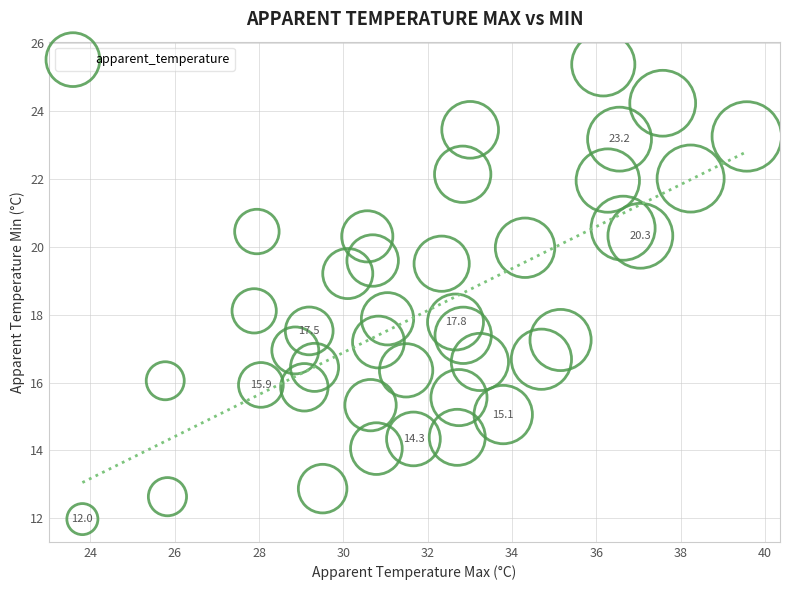

What is the range of Y values (max minus min)?

13.4